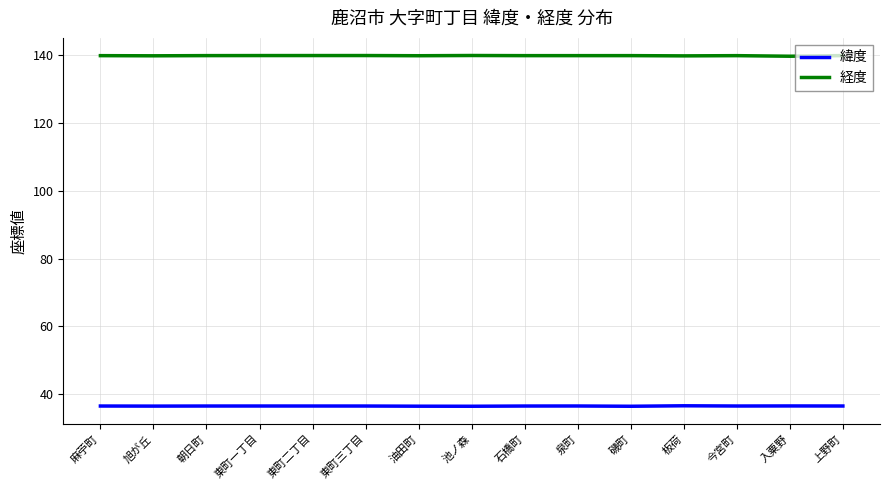

True or false: 緯度 has more than 0 points higher than both neighbors.

True